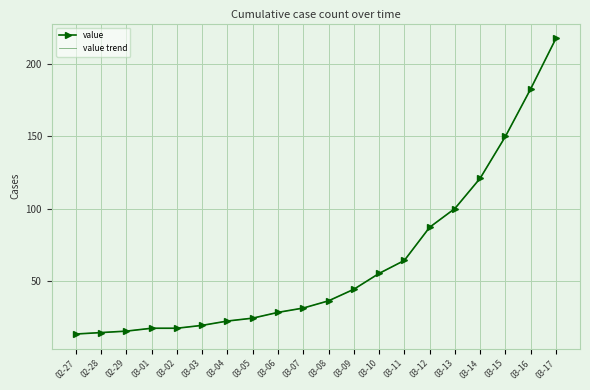

What is the total value across all series at 03-02?

34